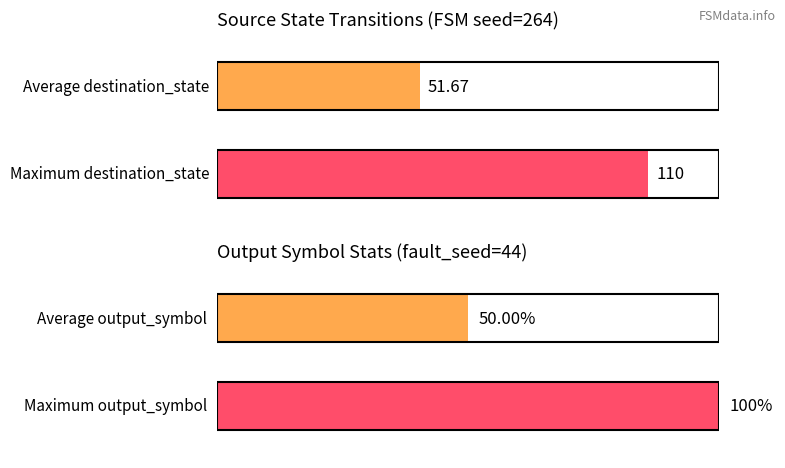

What is the maximum value shown in the chart?

110